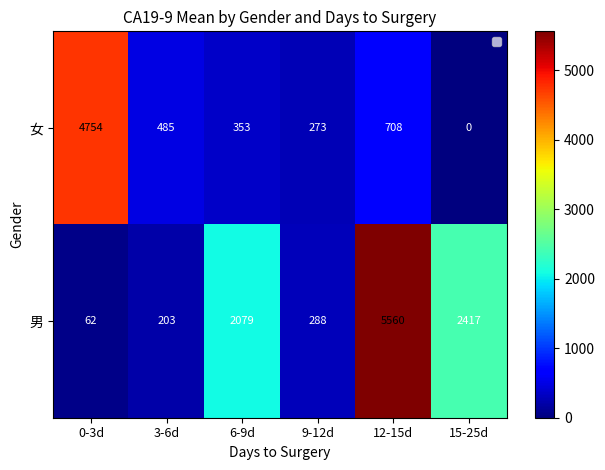

What is the sum of all 女 values?

6572.9